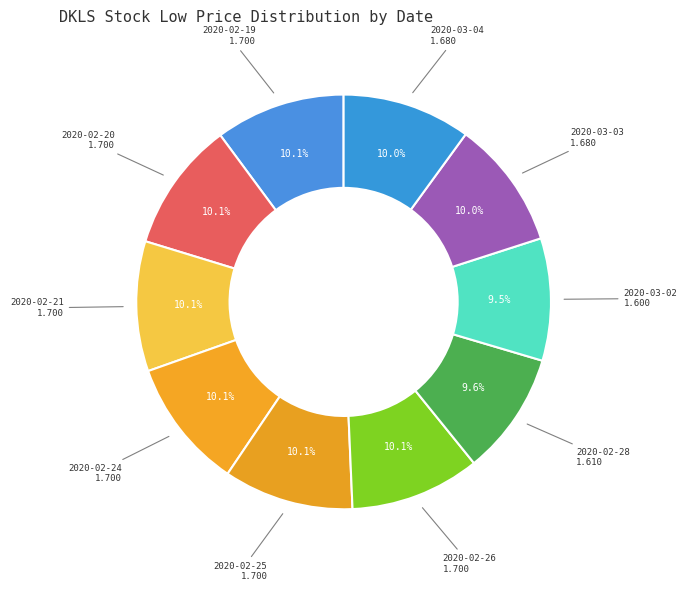

How many segments does this pie chart have?

10